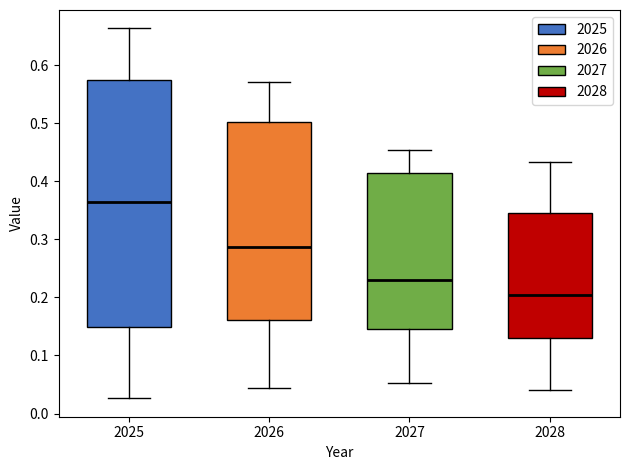

Where does the lower whisker of the box at x = 2028 end on the y-axis? The values are not printed on the chart, so give them approximately, as read against the axis.

0.04